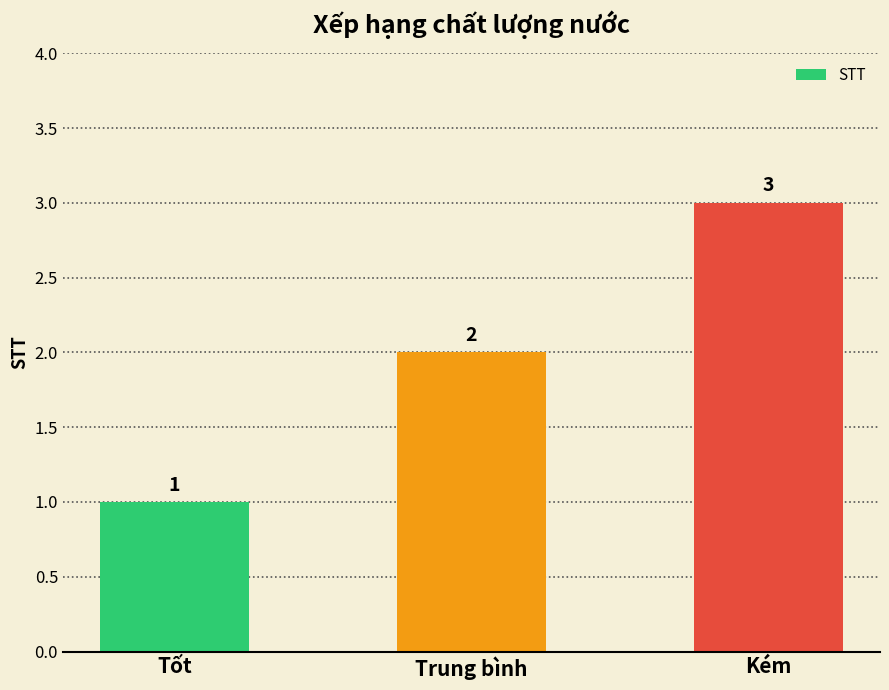

The chart shows a value of 4 at Kém. True or false?

False